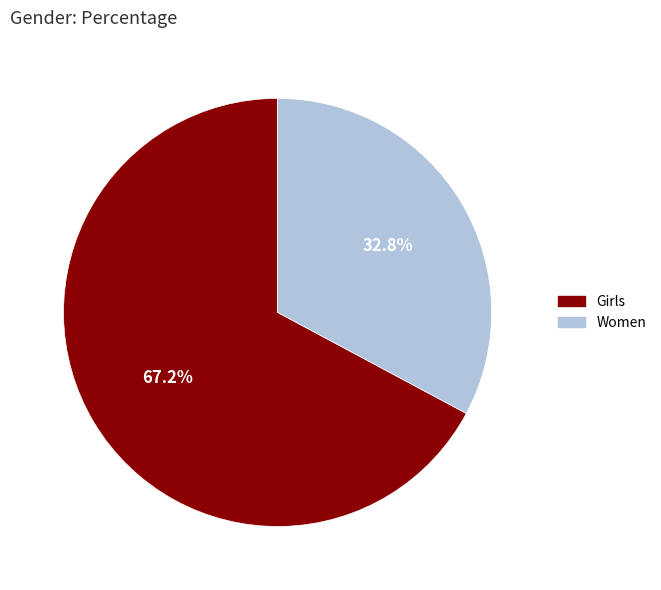

Which has a higher value, Women or Girls?

Girls